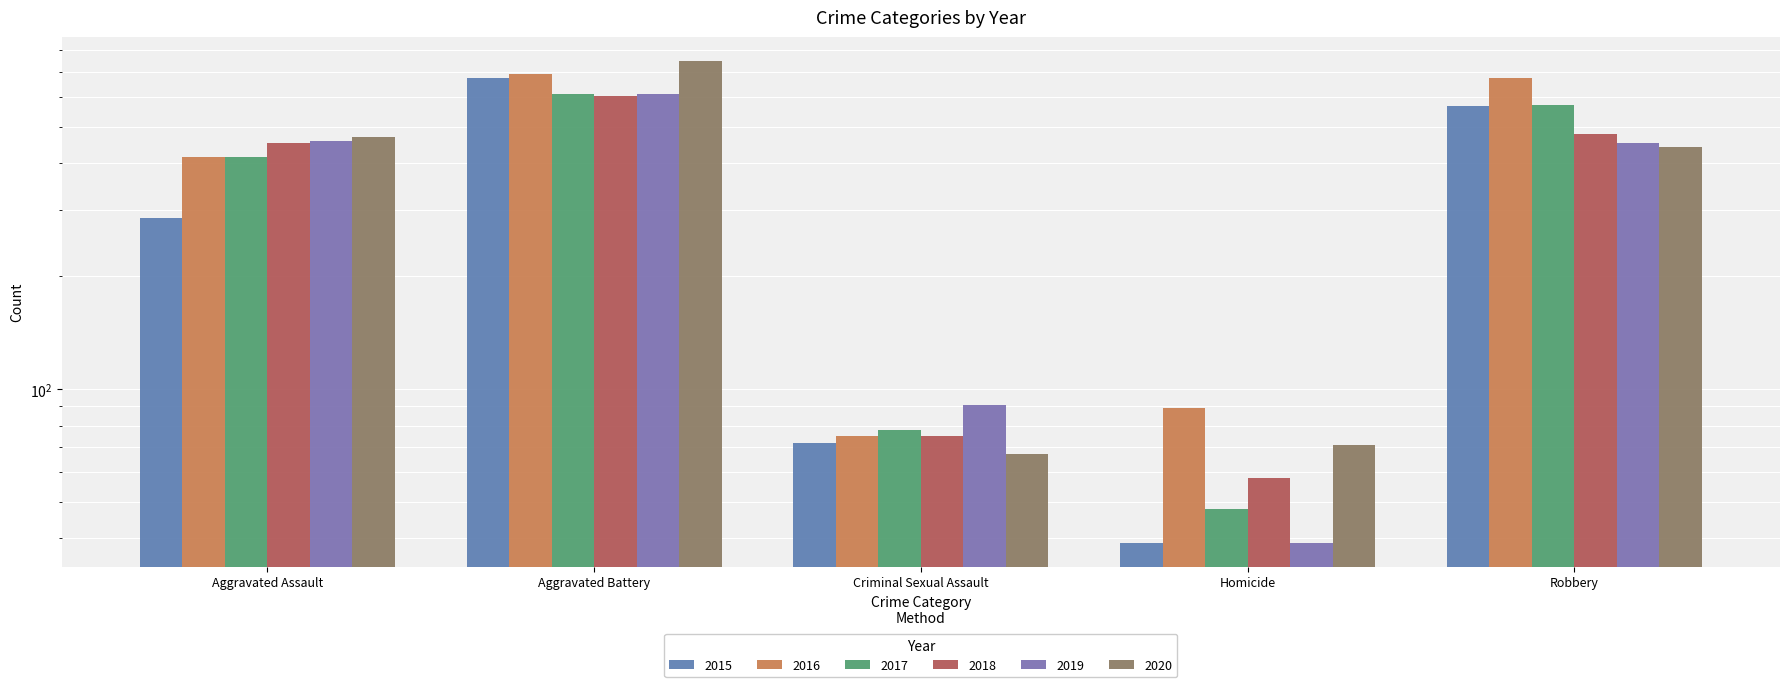

Which category has the highest value across all series?

Aggravated Battery